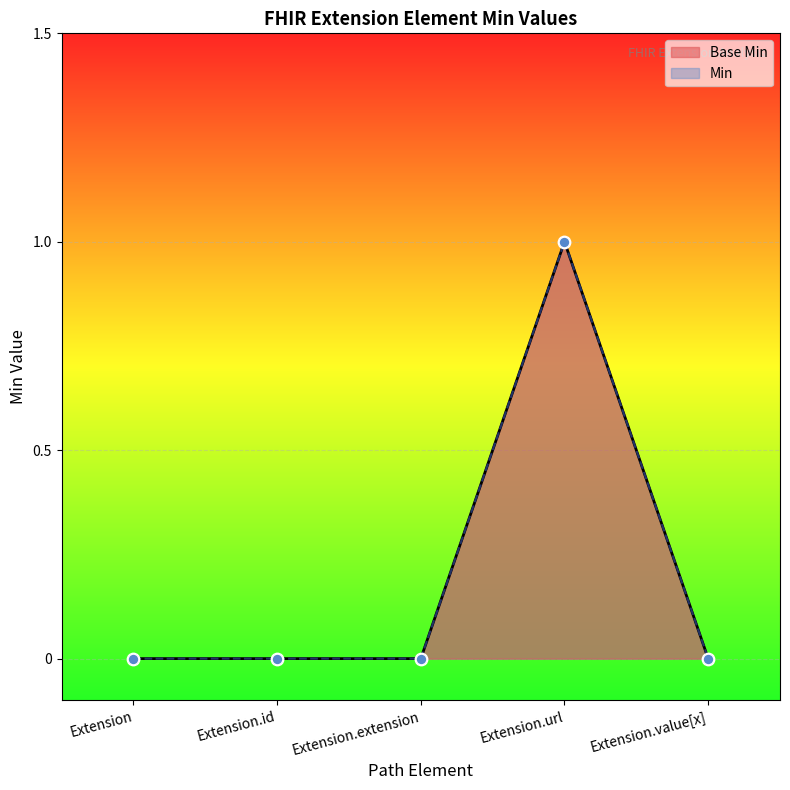

Between Extension.url and Extension.id, which is larger?

Extension.url